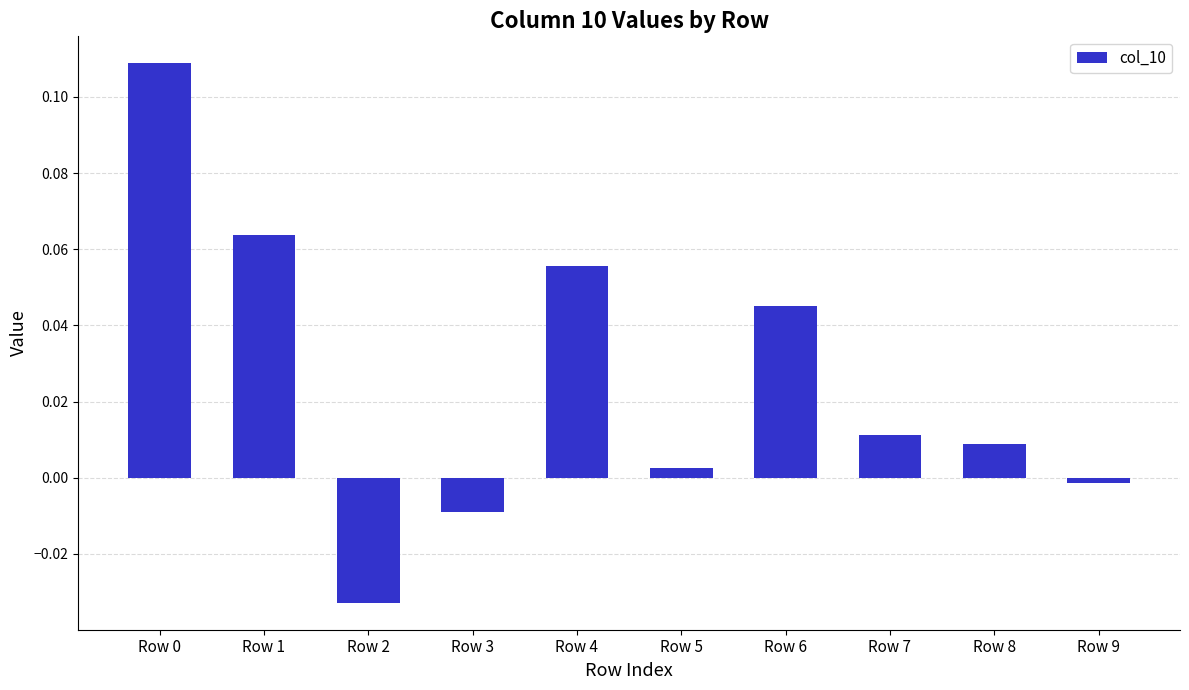

How many values are above zero?

7